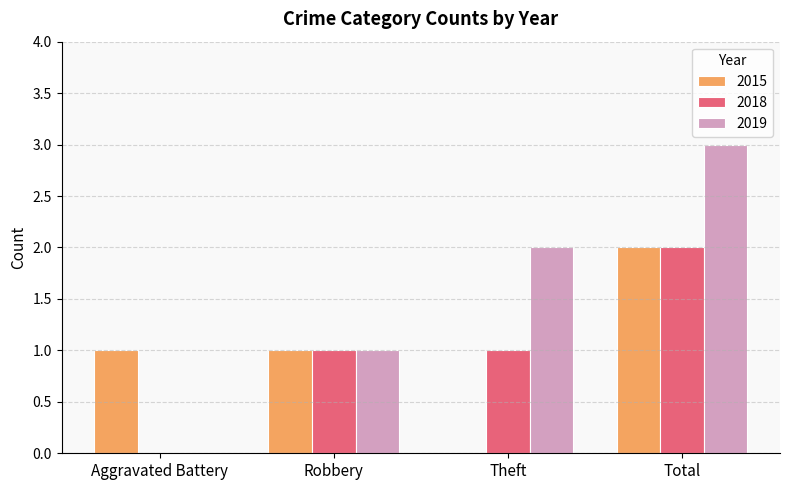

Which series has the largest total across all categories?

2019